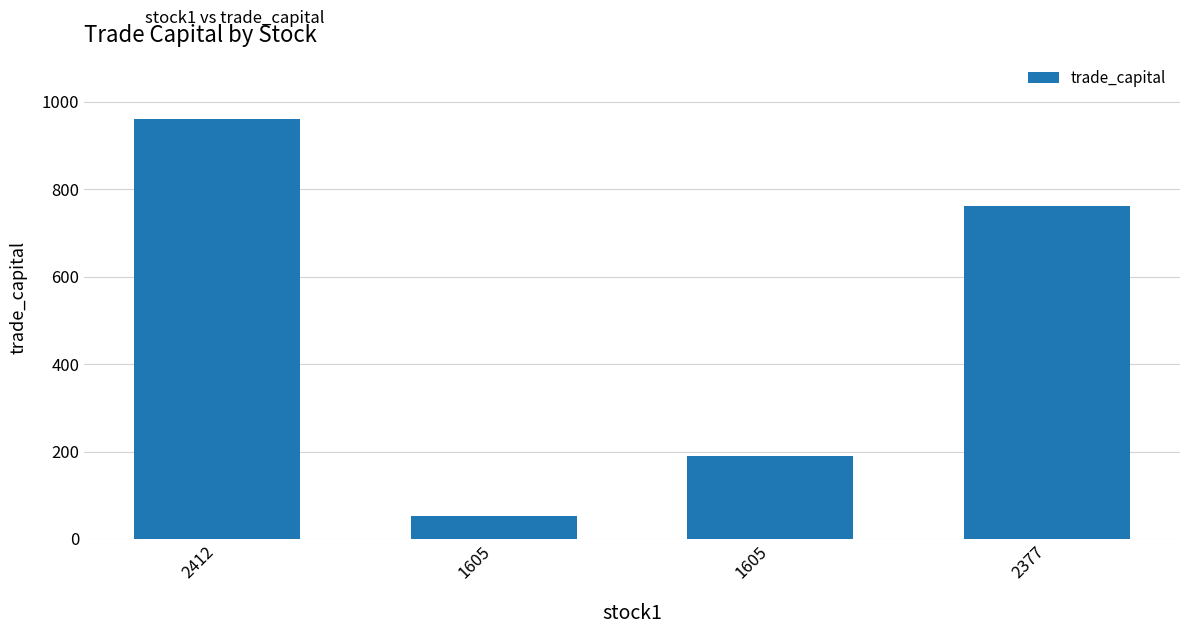

What is the label of the 1st bar from the right?

2377